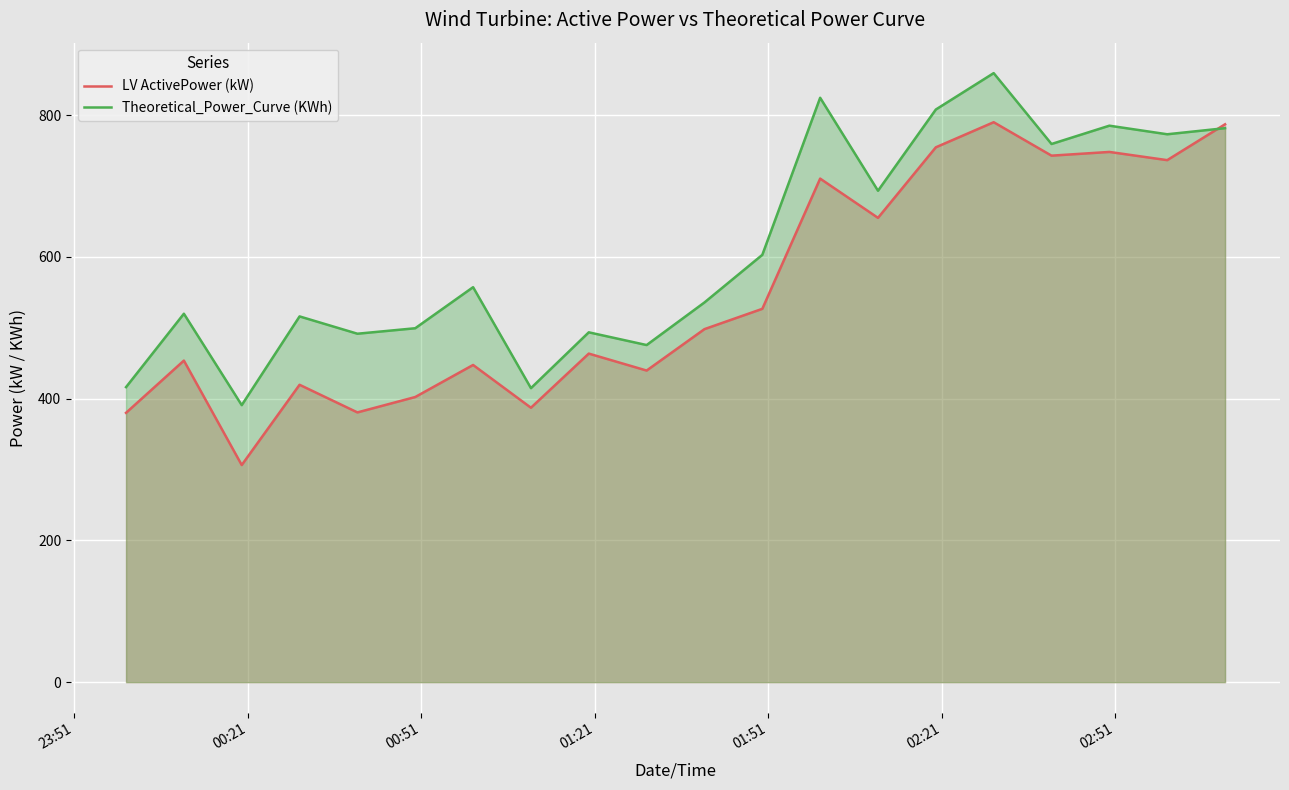

Rank the series by their maximum value, from lowest to highest.

LV ActivePower (kW), Theoretical_Power_Curve (KWh)